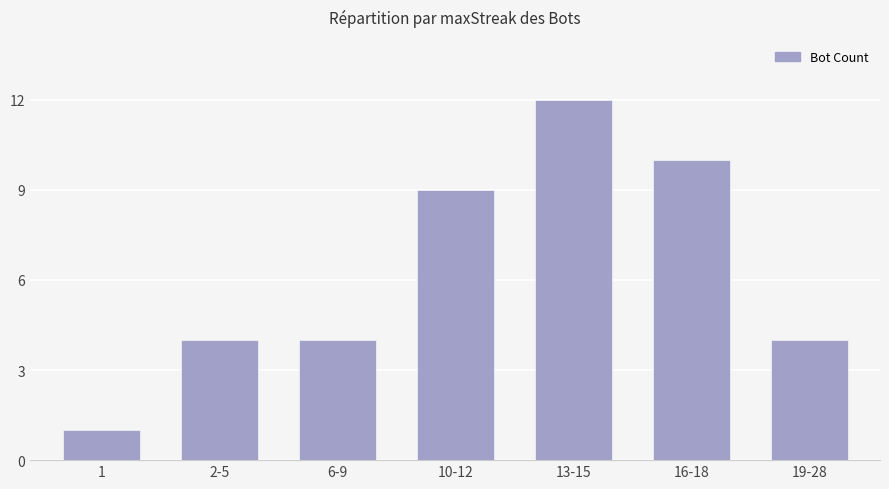

The value at 10-12 is 9. True or false?

True